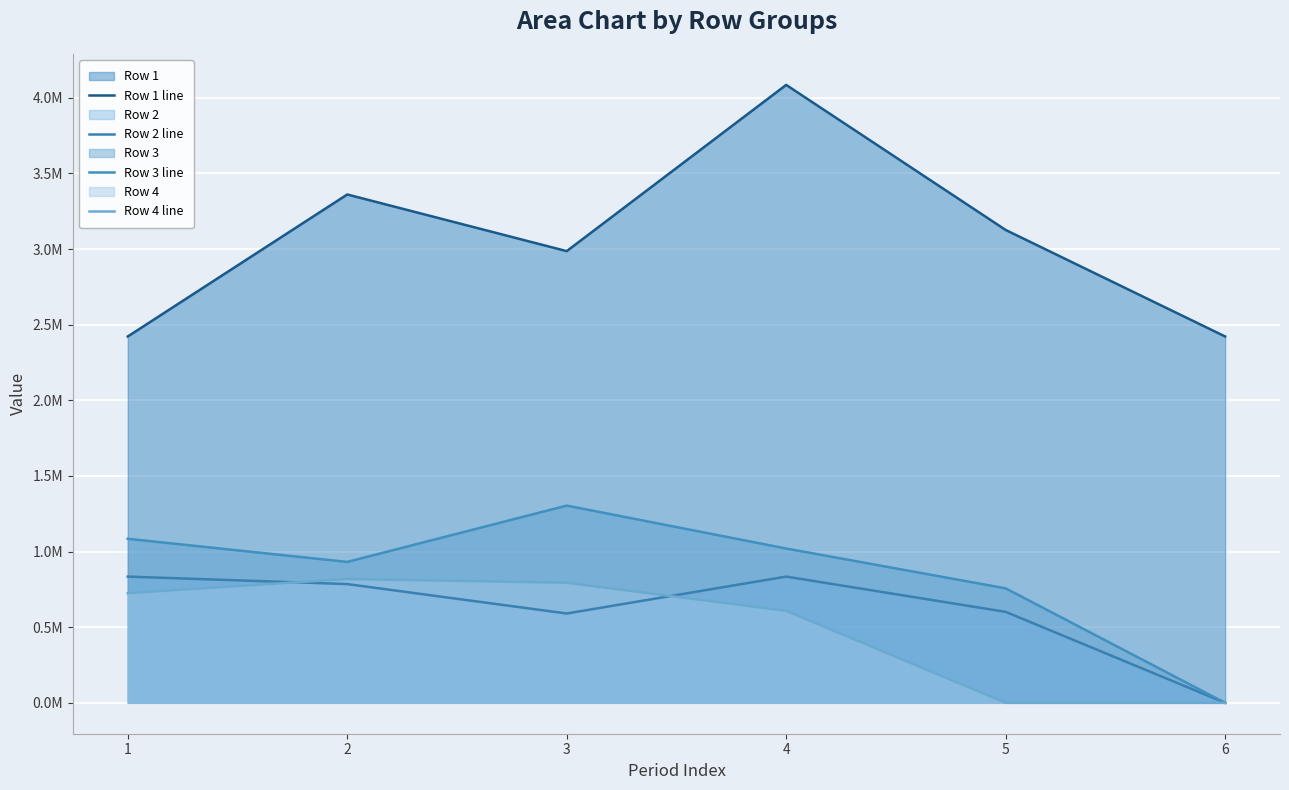

What is the maximum value shown in the chart?

4085710.0